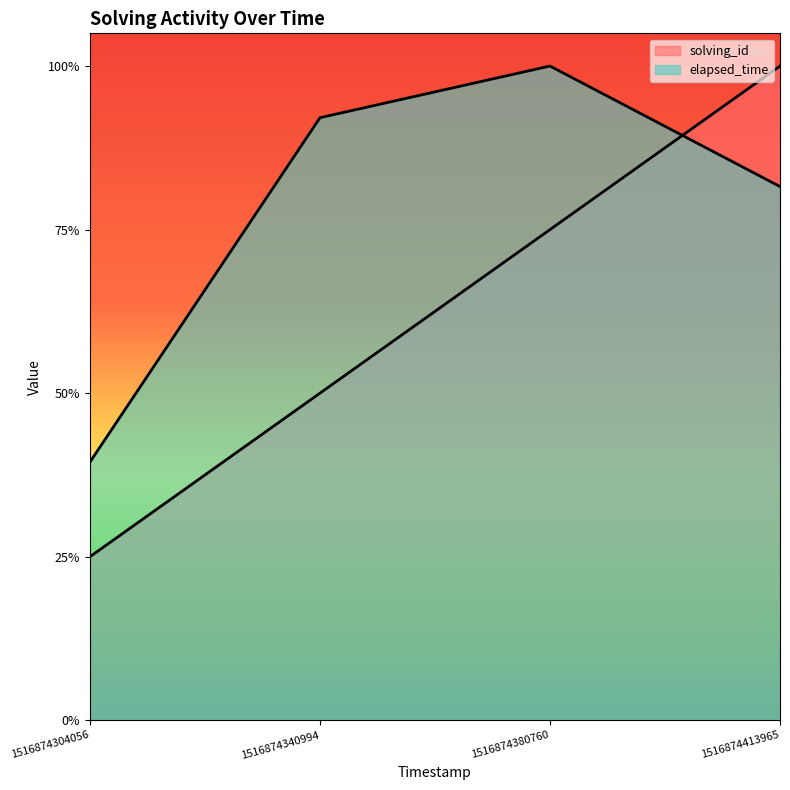

What are all the series names shown in the legend?

solving_id, elapsed_time